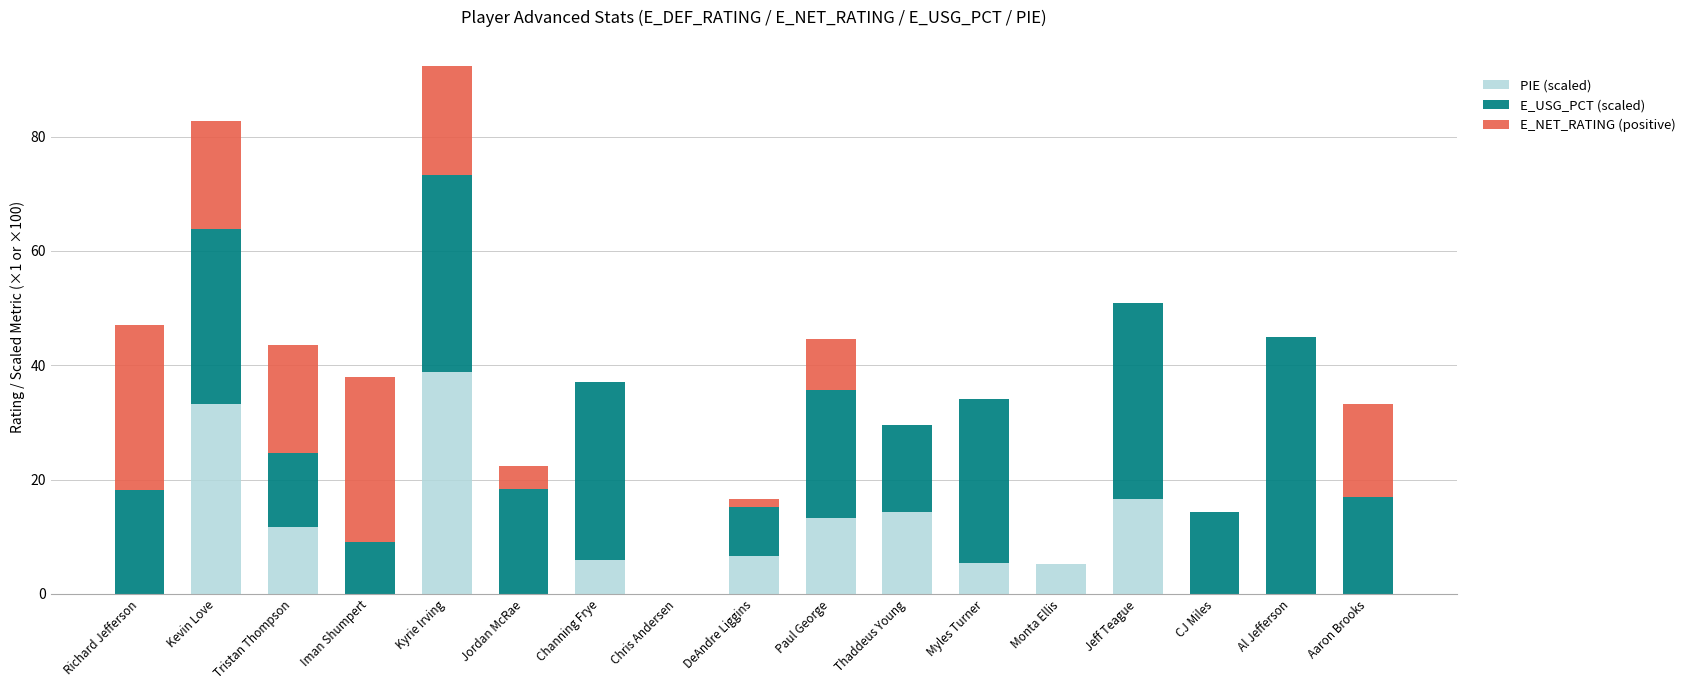

What is the total value across all series at Aaron Brooks?

33.3